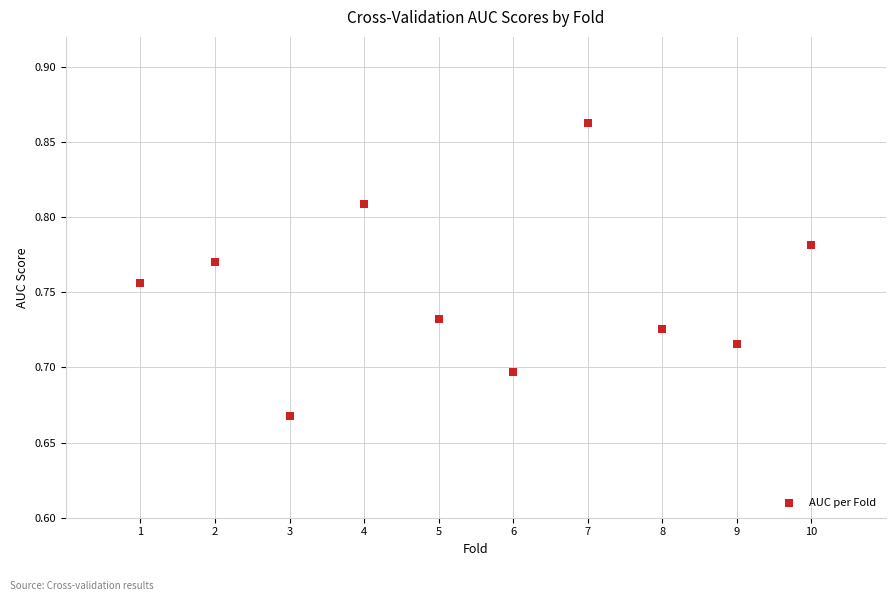

What is the range of X values (max minus min)?

9.0